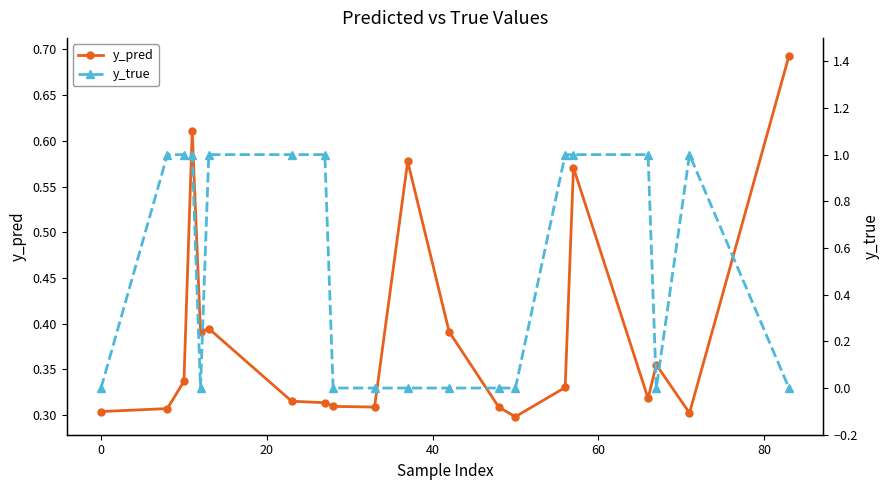

Count the y_pred values in the range 0 to 1.

20